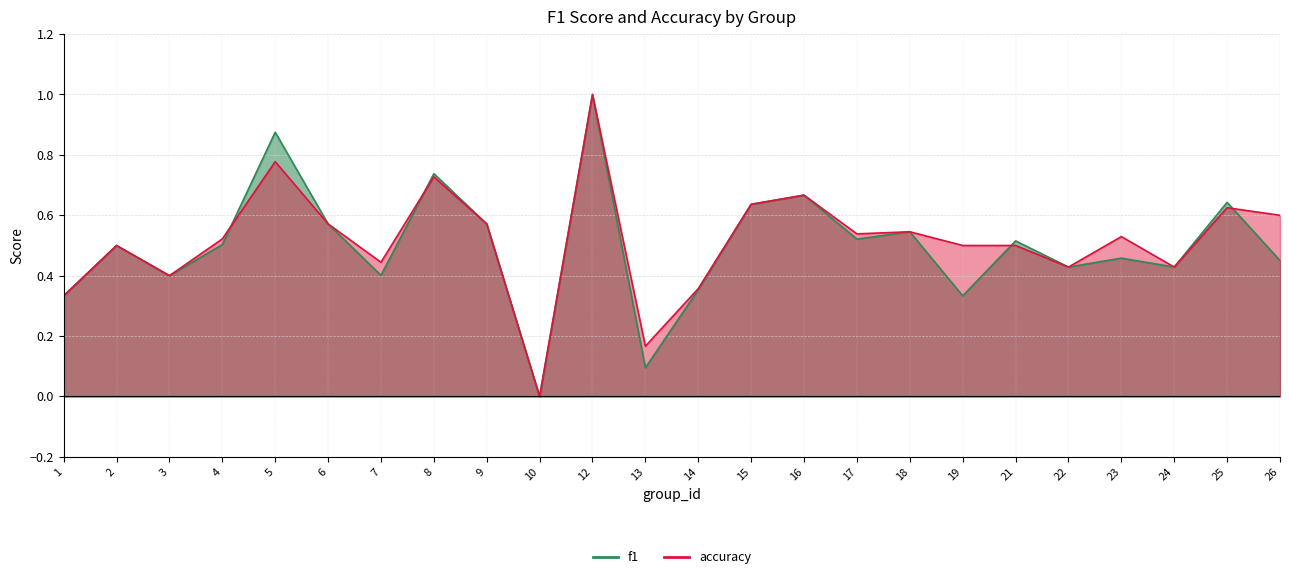

List the series in order of their overall mean, highest first.

accuracy, f1